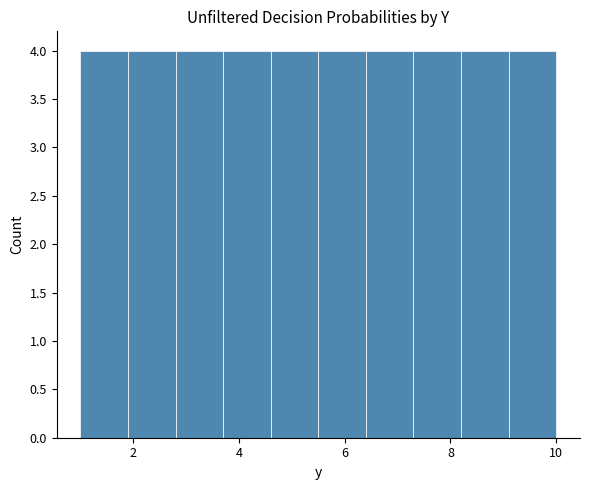

Reading left to right, list every bar in this chart as the range it spans on the x-axis followed by its height. Neither the bar edges nor the heights are printed on the chart, so give them approximately, as read against the axes.

1.0 to 1.9: 4
1.9 to 2.8: 4
2.8 to 3.7: 4
3.7 to 4.6: 4
4.6 to 5.5: 4
5.5 to 6.4: 4
6.4 to 7.3: 4
7.3 to 8.2: 4
8.2 to 9.1: 4
9.1 to 10.0: 4